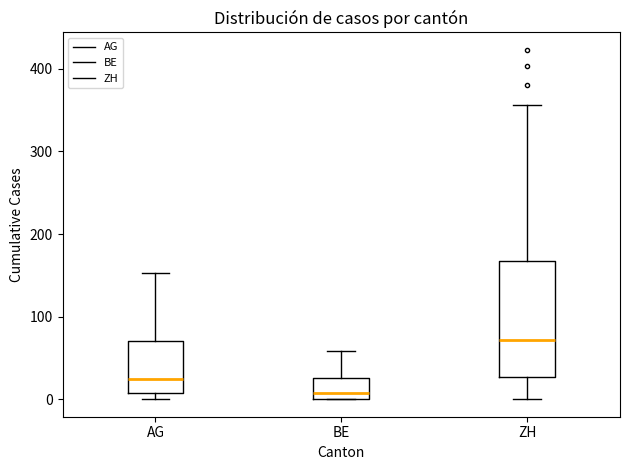

Comparing the boxes themselves (not the whiskers), which one is the tallest?

ZH